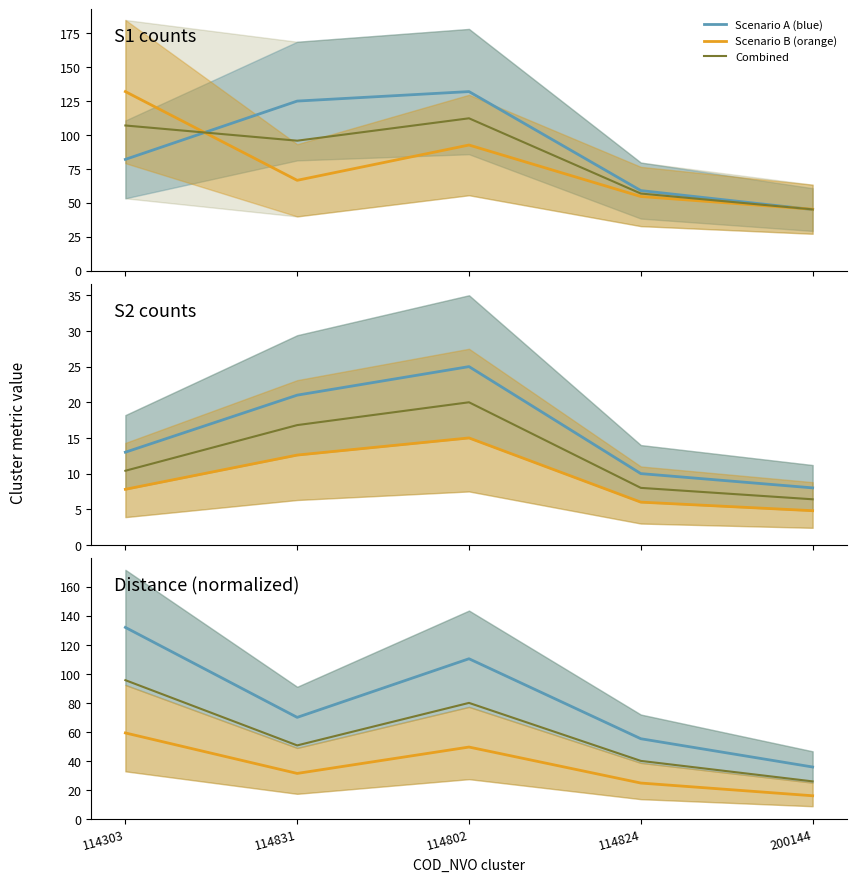

Reading left to right, list all the values displayed in this chart.

Scenario A (blue): 114303=132.0	114831=70.1	114802=110.4	114824=55.4	200144=36.0
Scenario B (orange): 114303=59.4	114831=31.5	114802=49.7	114824=24.9	200144=16.2
Combined: 114303=95.7	114831=50.8	114802=80.1	114824=40.2	200144=26.1